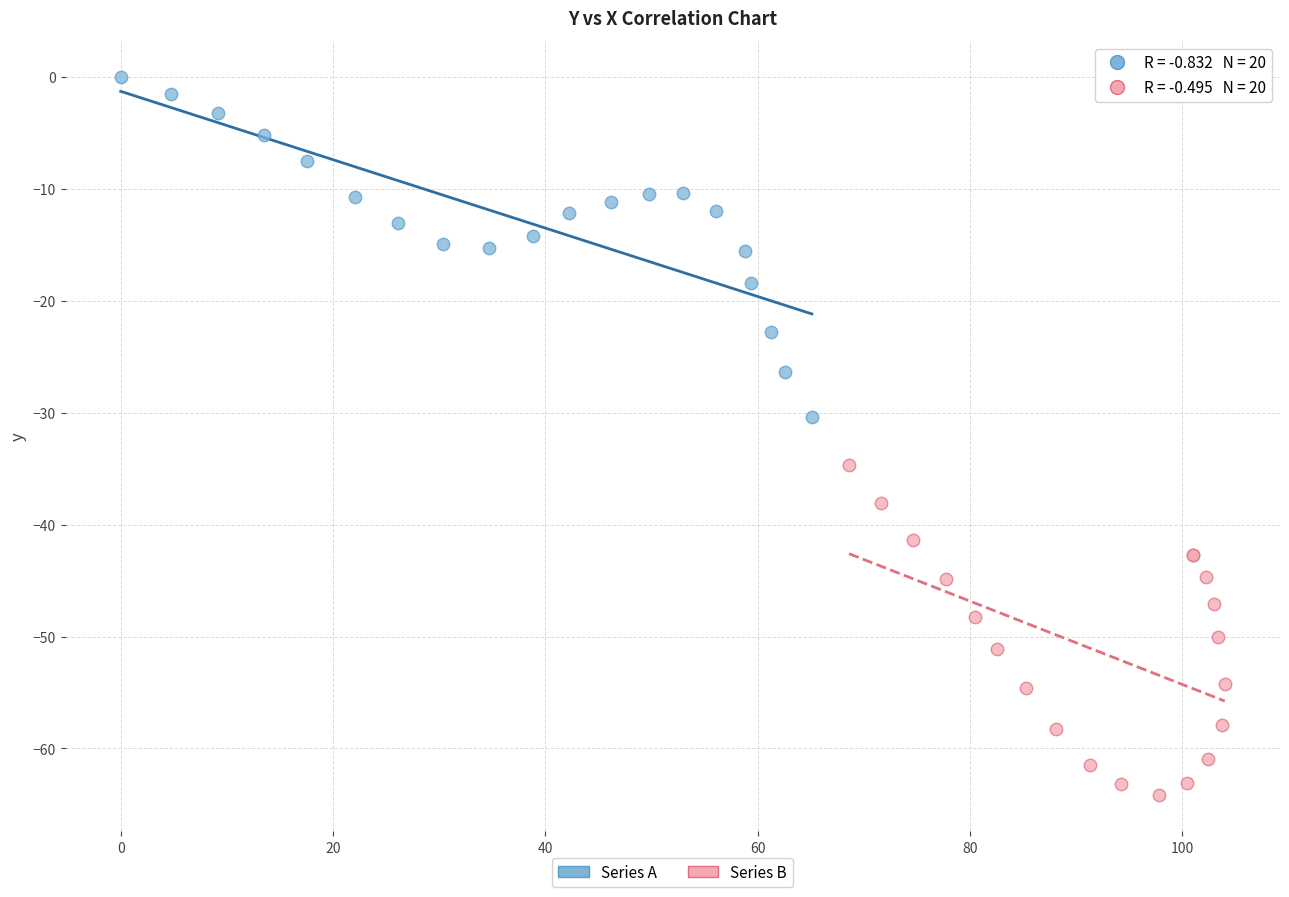

Which series reaches the minimum Y coordinate?

Series B